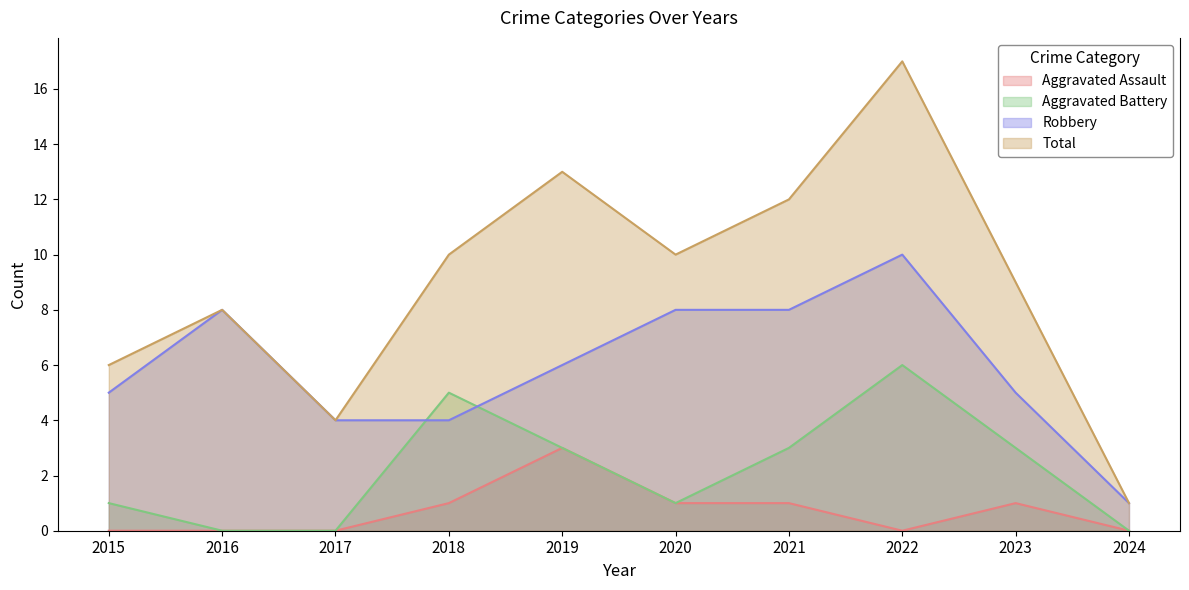

True or false: Robbery and Aggravated Assault cross at least once.

False